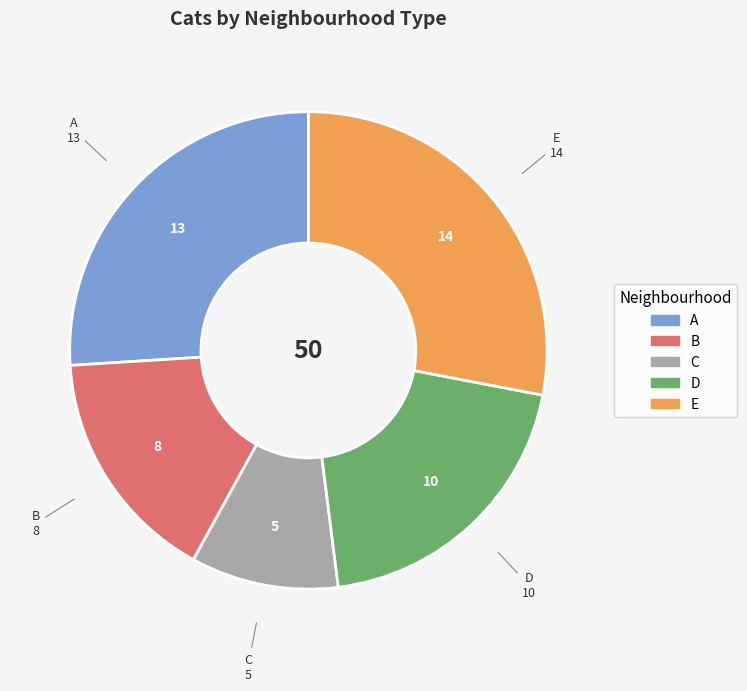

True or false: A accounts for 39% of the total.

False